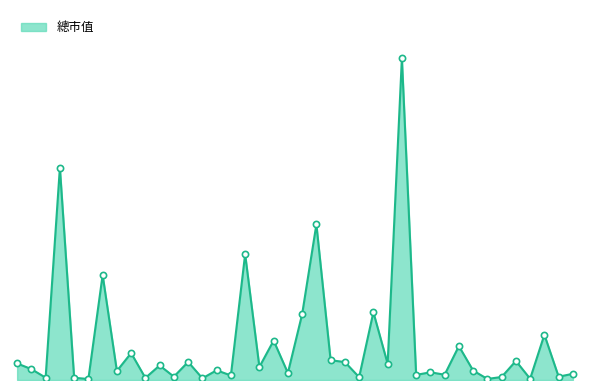

Does the chart have visible grid lines?

No